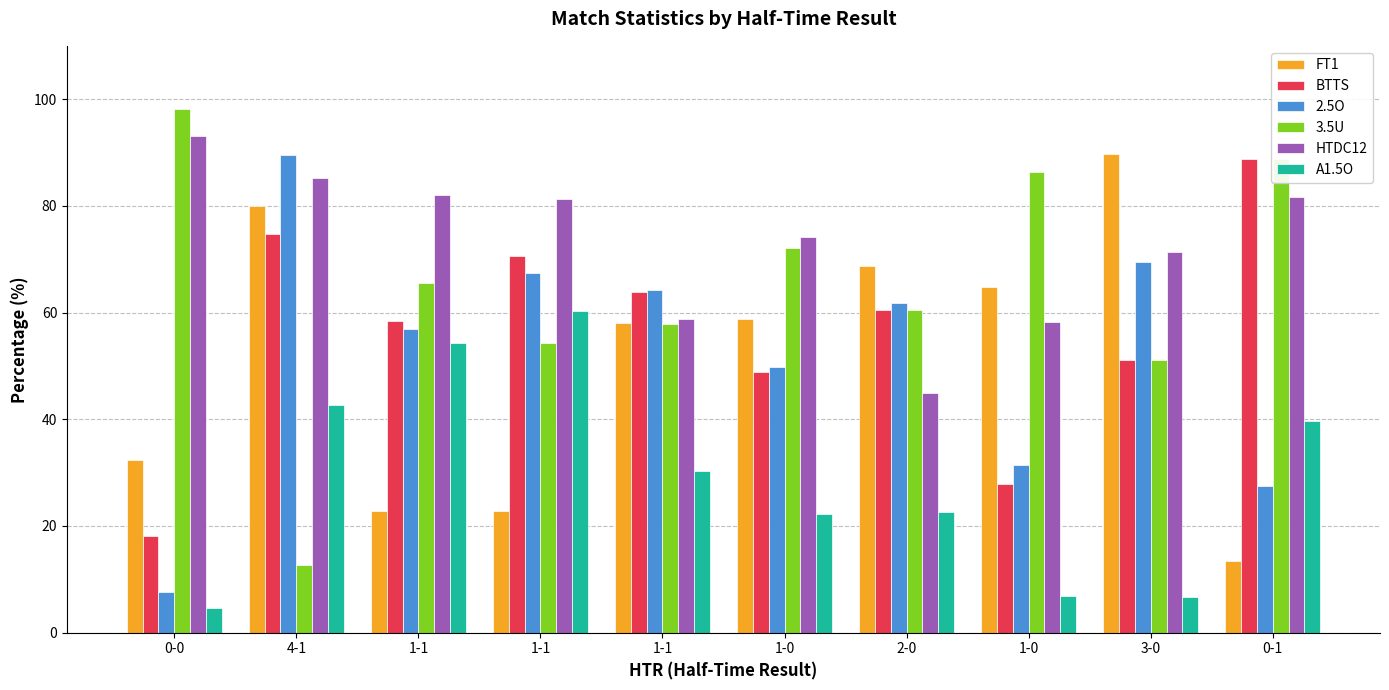

List the labels in order of 3.5U value, smallest first.

4-1, 3-0, 1-1, 1-1, 2-0, 1-1, 1-0, 1-0, 0-1, 0-0